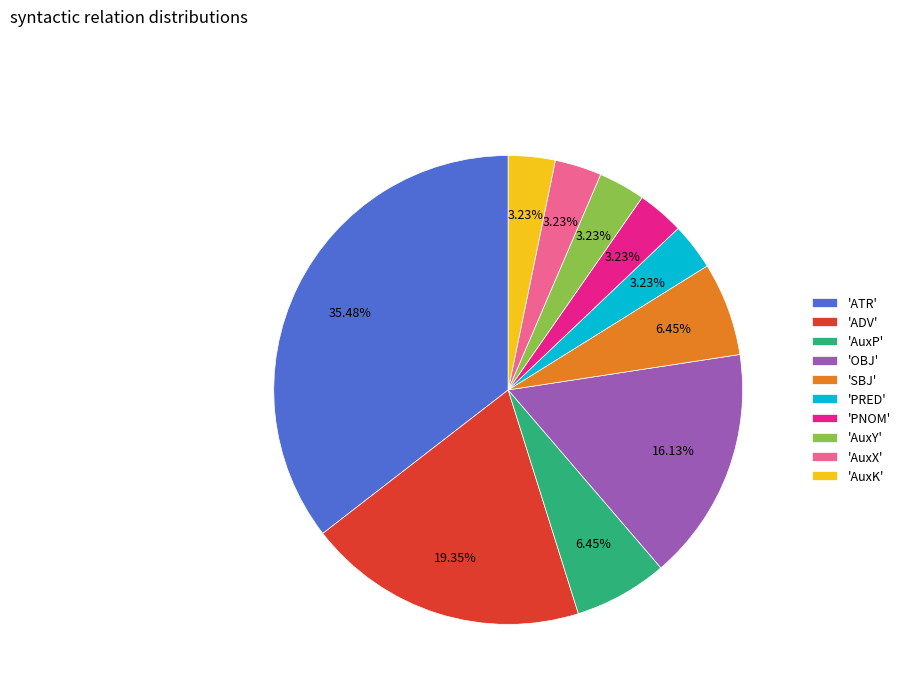

Does any single category account for the majority?

No